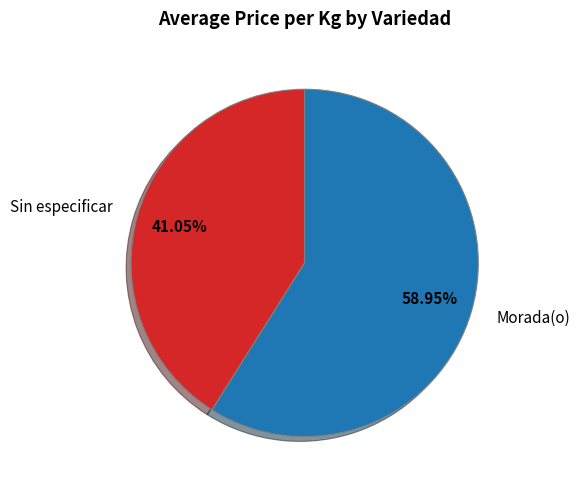

Is the sum of Morada(o) and Sin especificar greater than half?

Yes